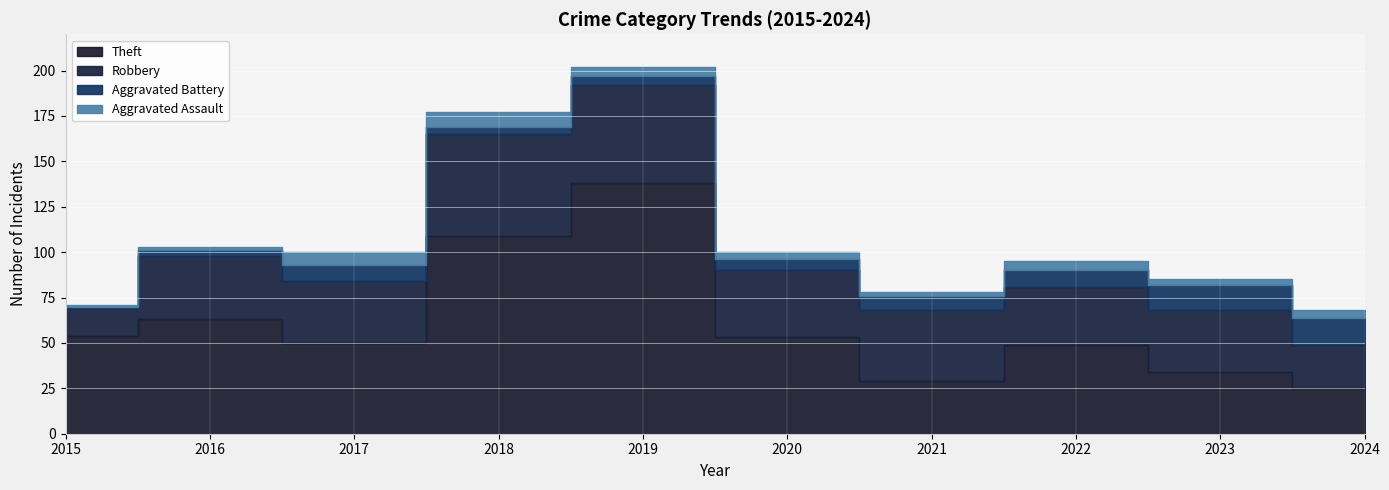

What is the total value across all series at 2016?

103